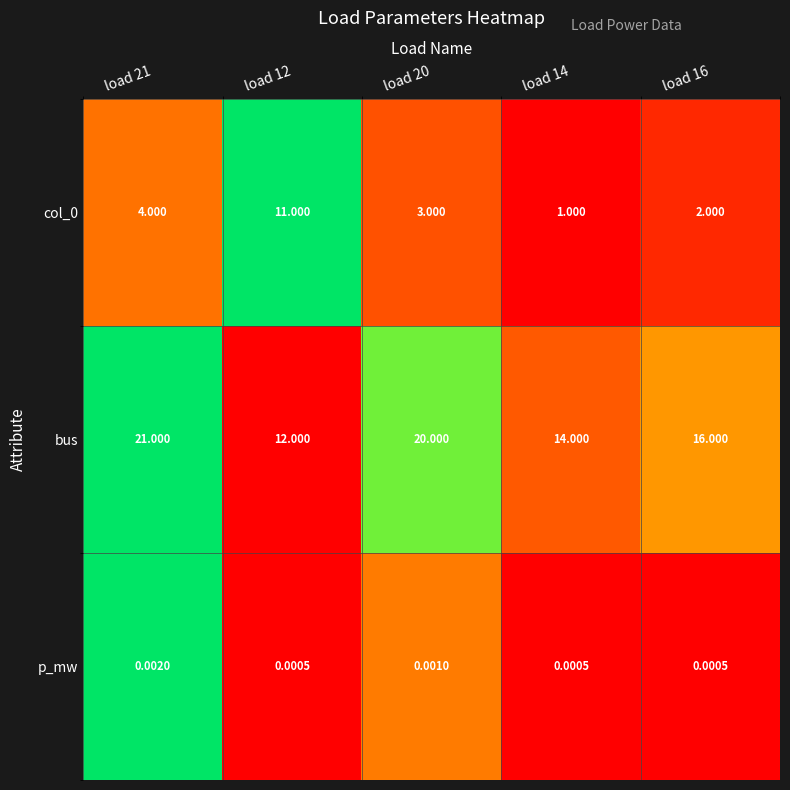

Is the value of p_mw at load 20 greater than the value of bus at load 16?

No